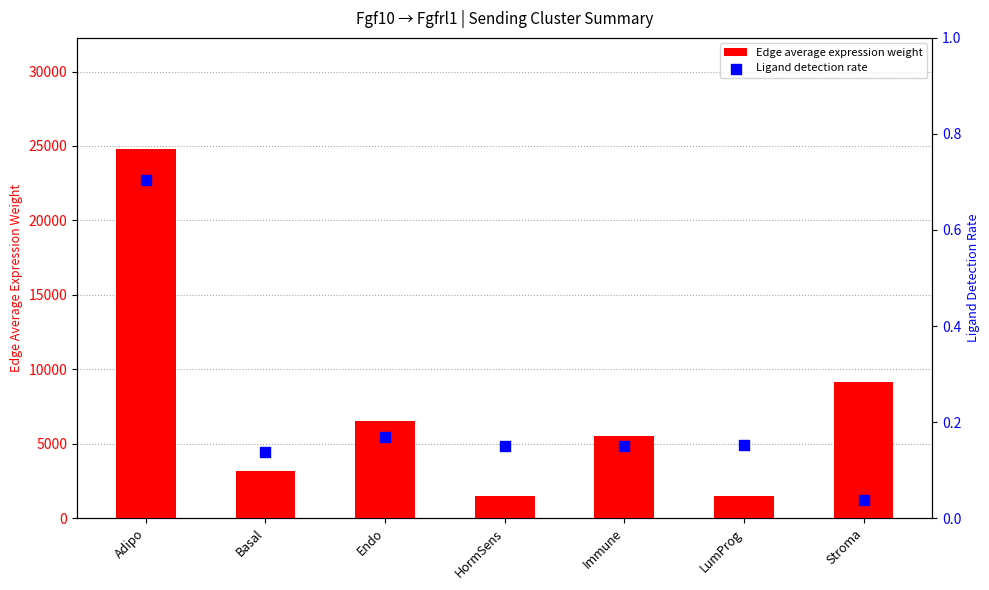

Which series has the largest Y range (max minus min)?

Edge average expression weight